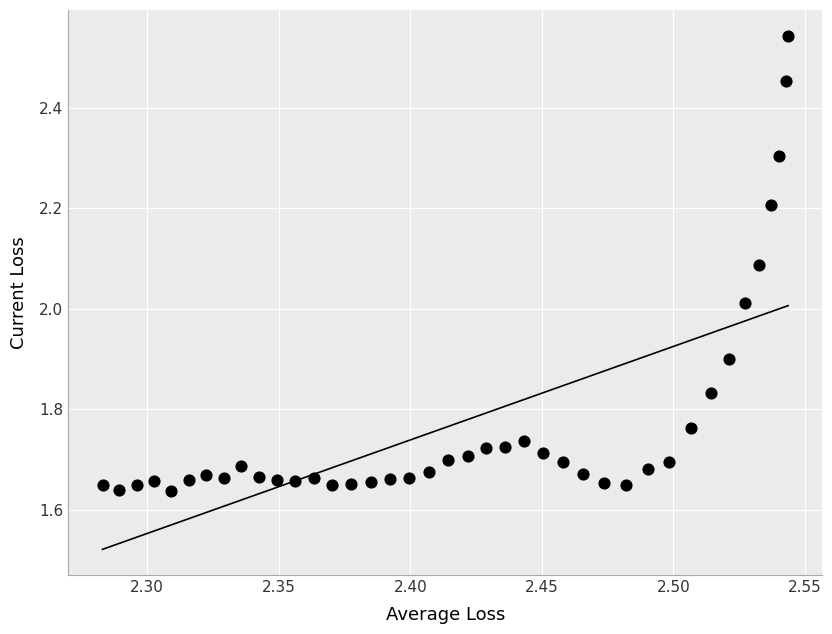

What is the range of Y values (max minus min)?

0.9